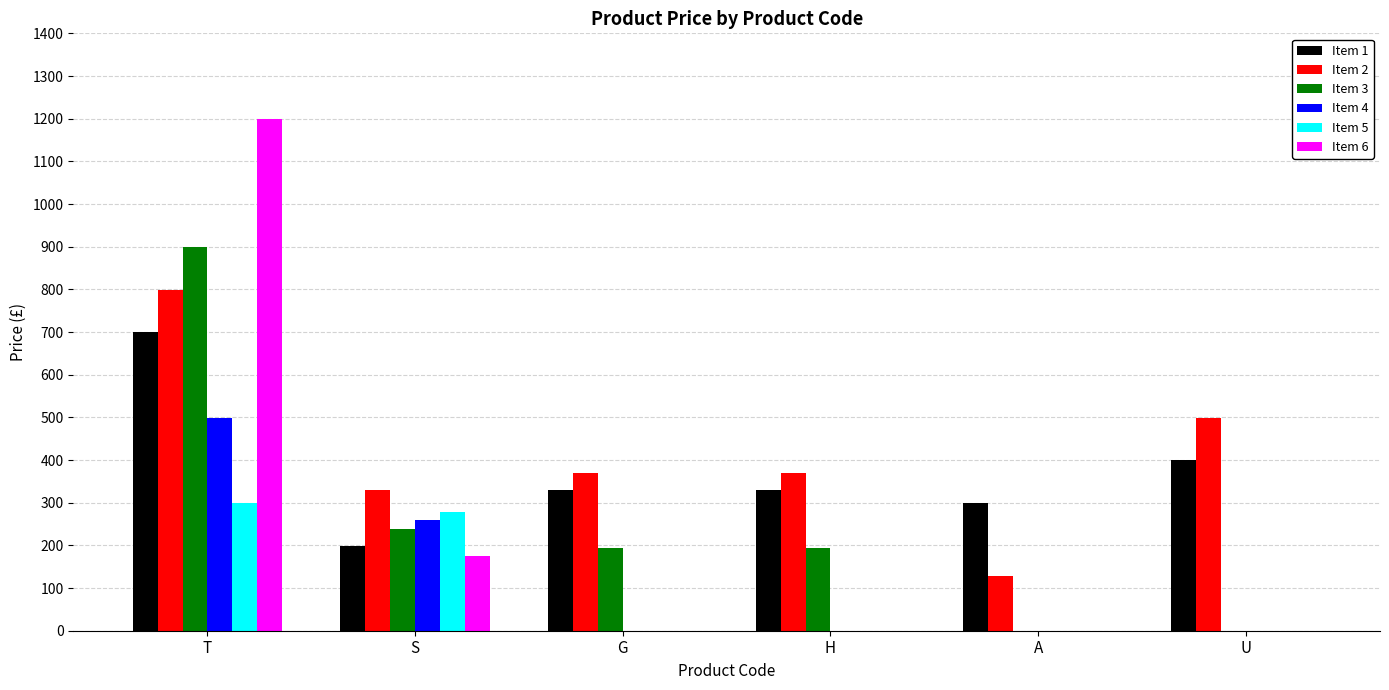

At which label does Item 1 reach its peak?

T